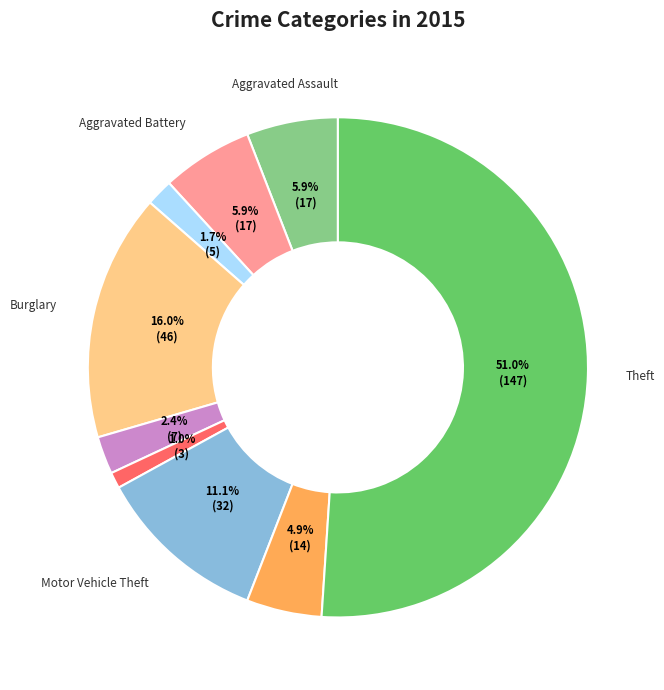

Which category has the biggest portion of the pie?

Theft